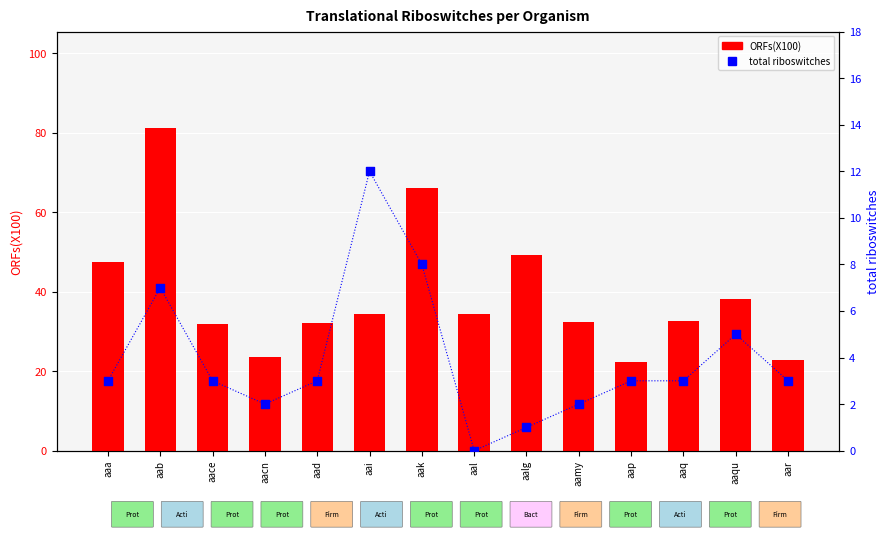

Which series has the widest spread of Y values?

ORFs(X100)